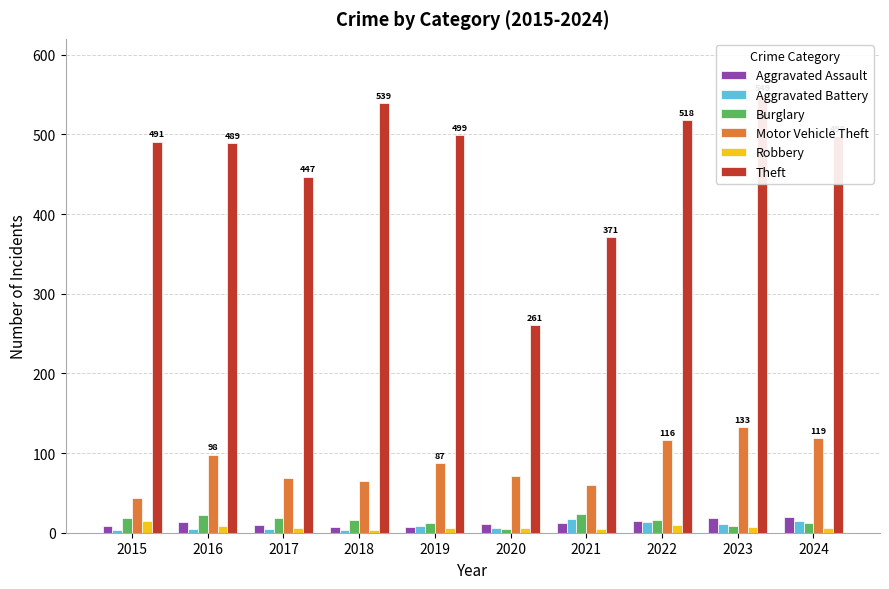

Between 2023 and 2020, which is larger?

2023